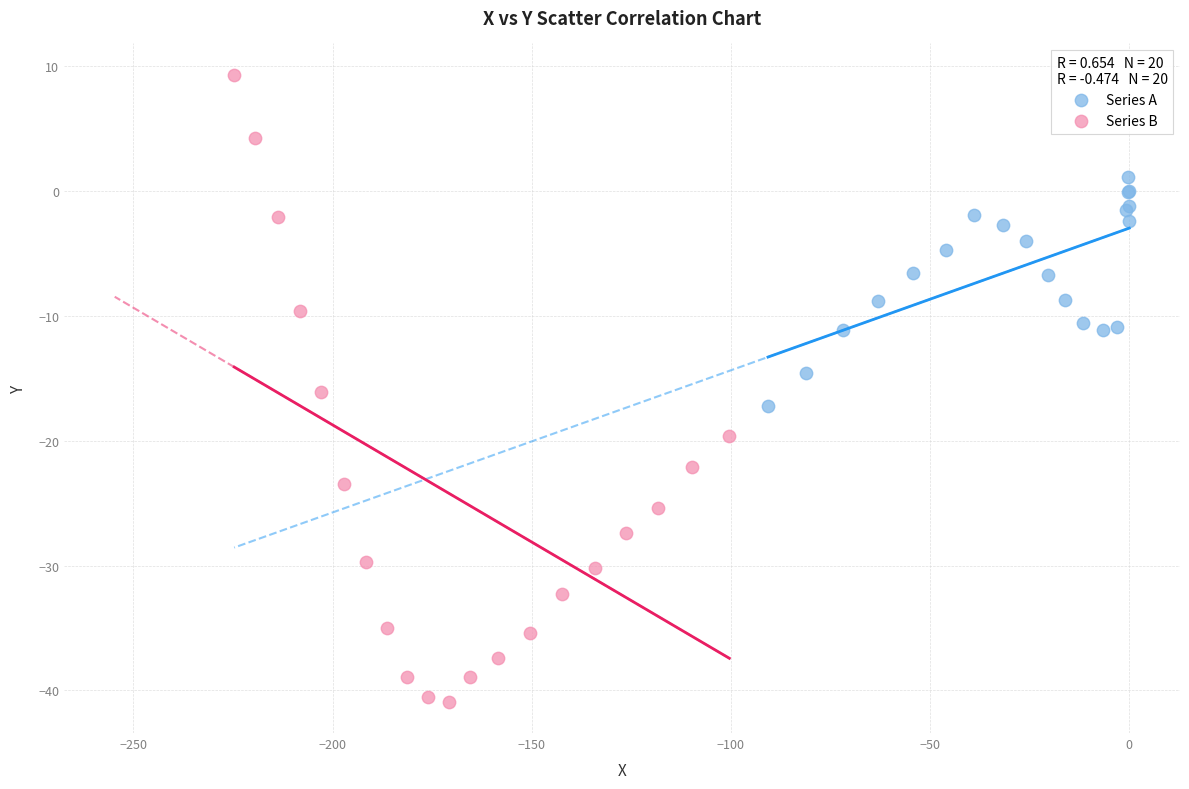

Which series has the widest spread of Y values?

Series B